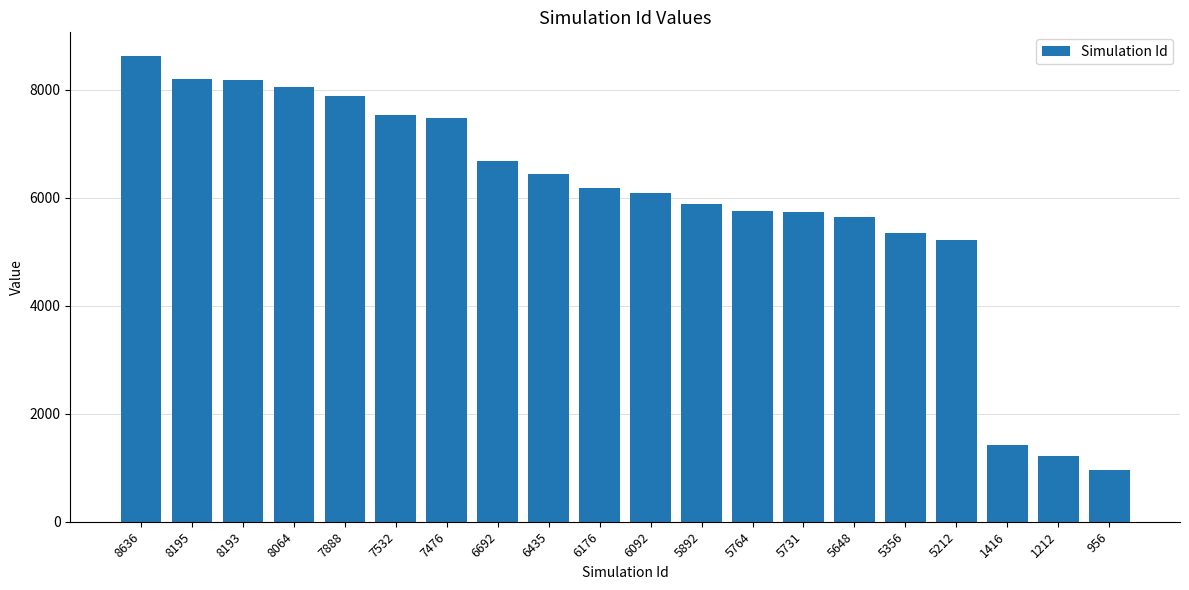

Approximately how many times larger is the value at 6092 compared to 956?

6.4